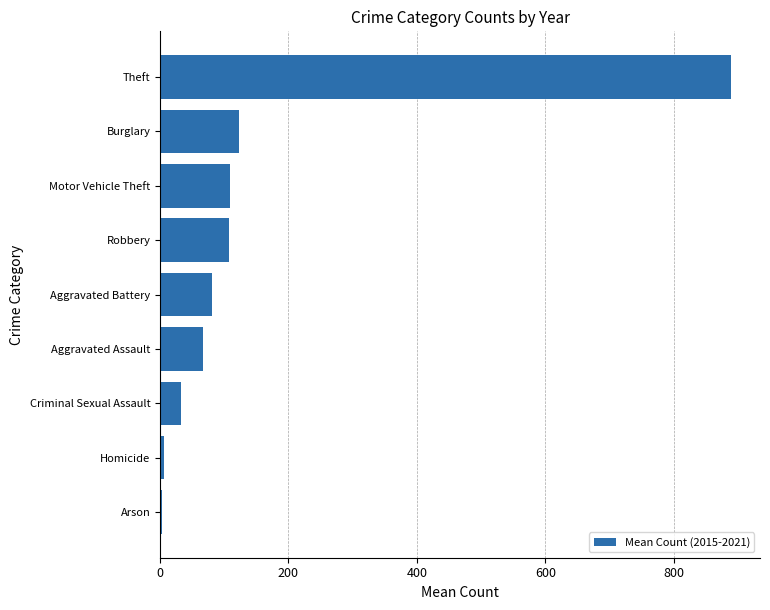

What is the minimum value shown in the chart?

3.2